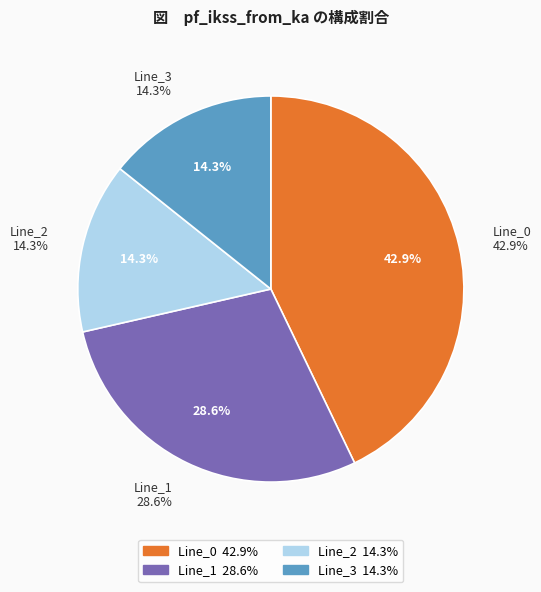

To the nearest percent, what is the difference between the Line_3 and Line_1 slice percentages?

14%